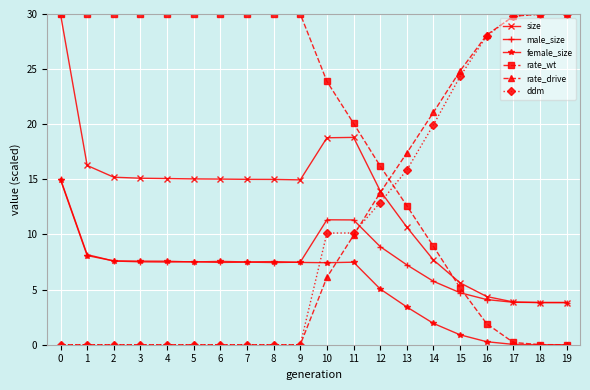

The size series shows 30.0 at 0. True or false?

True